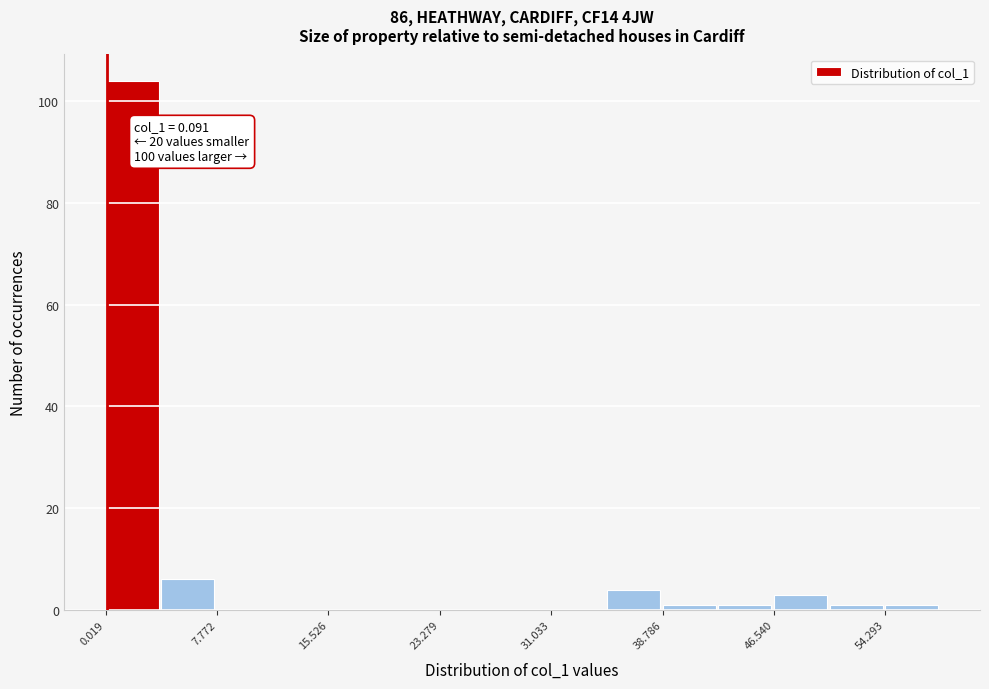

Read against the x-axis, roughly where is the centre of the tallest bar?

2